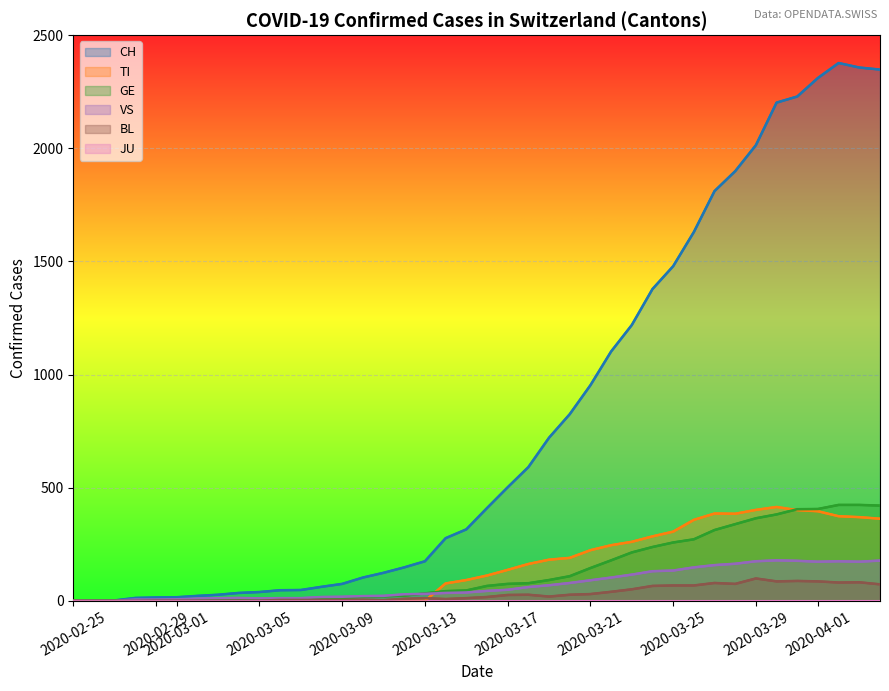

Reading left to right, what are all the values shown in this chart?

CH: 0	1	2	13	15	16	22	27	35	39	47	48	62	75	103	124	148	175	277	316	410	502	591	721	825	953	1102	1219	1378	1479	1630	1811	1899	2014	2202	2229	2311	2377	2357	2348
TI: 0	0	0	0	0	0	0	0	0	0	0	0	0	0	0	0	0	0	77	92	112	137	163	182	190	224	246	261	285	306	358	386	385	402	415	401	396	374	370	363
GE: 0	1	1	2	3	3	3	4	4	5	7	7	9	13	18	20	23	33	43	46	66	75	78	92	109	145	179	214	238	258	272	313	339	365	382	405	406	424	424	421
VS: 0	0	0	6	6	7	10	12	13	11	12	12	17	18	21	22	29	31	35	37	44	49	61	69	79	91	103	116	131	134	148	158	164	175	179	177	173	175	173	178
BL: 0	0	0	0	1	1	1	1	1	1	4	4	4	4	5	3	9	12	8	12	17	26	27	19	27	30	40	51	66	68	68	79	75	99	86	88	86	81	82	73
JU: 0	0	0	0	0	0	0	0	0	0	0	0	0	0	0	0	0	0	0	0	0	0	0	0	0	0	0	0	0	0	0	0	0	0	0	0	0	0	0	0